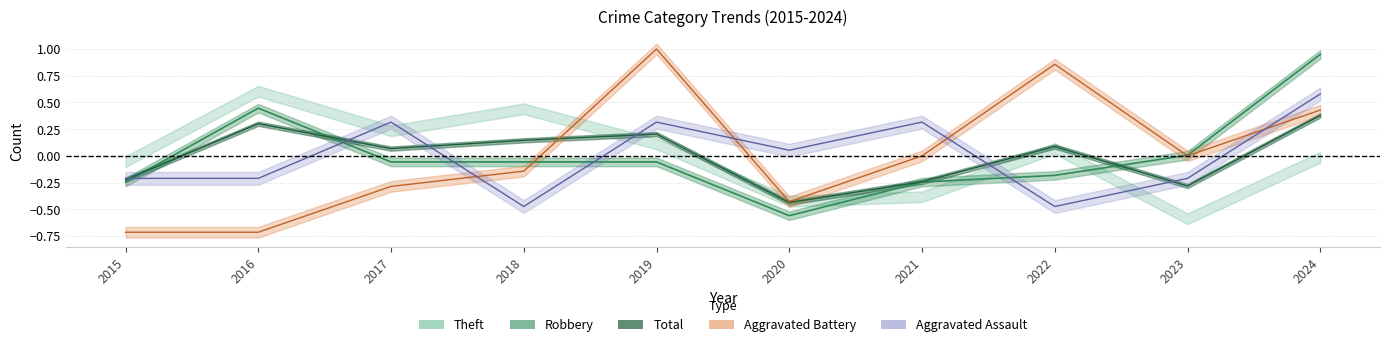

How many values in Robbery are below zero?

7